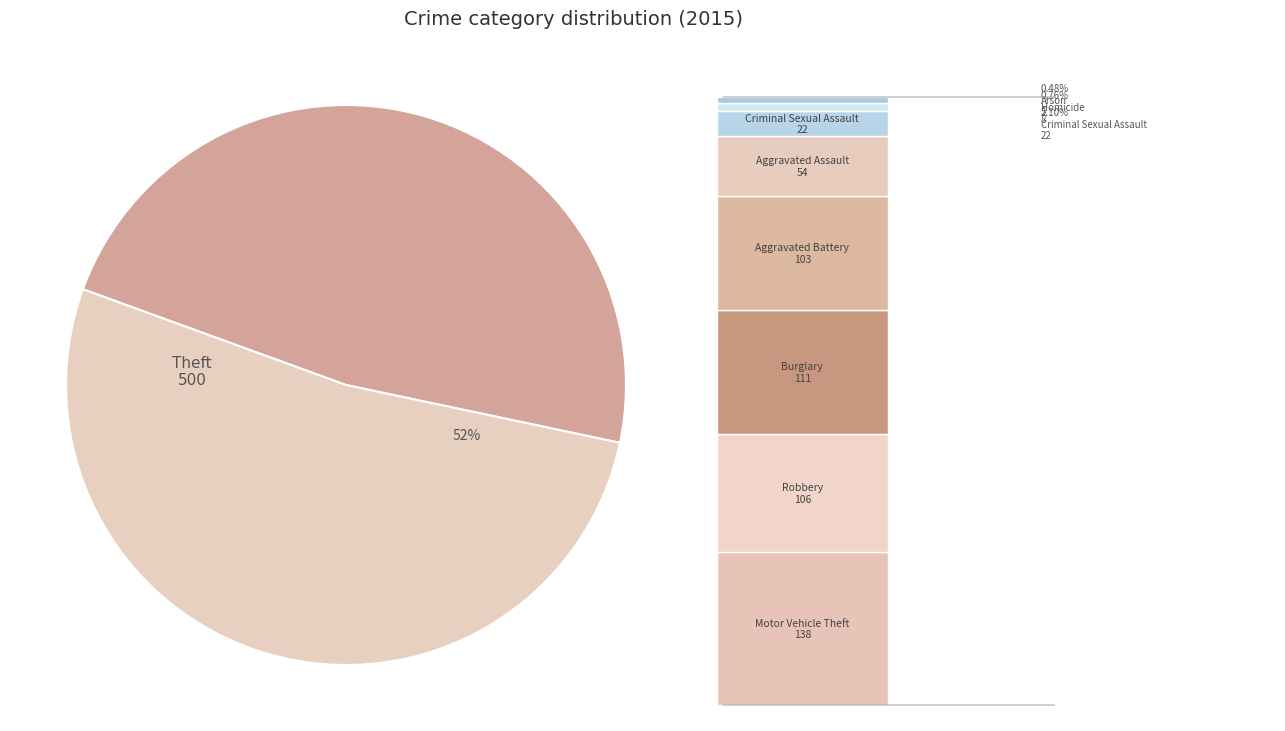

How many slices are in this pie chart?

2